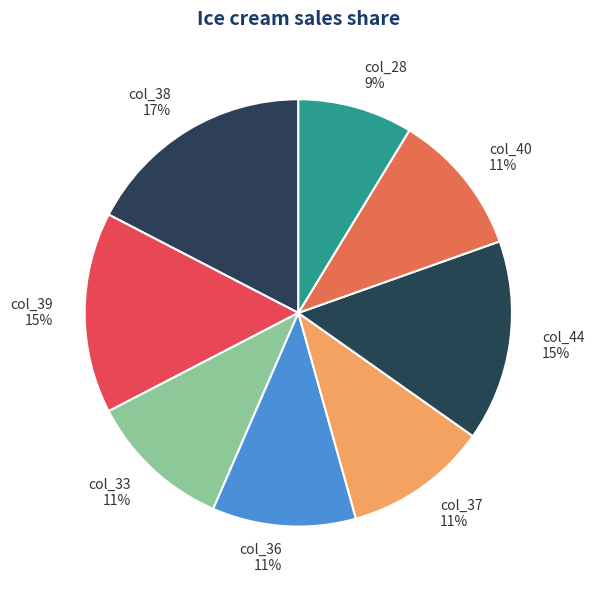

To the nearest percent, what is the combined percentage of col_33 and col_39?

26%